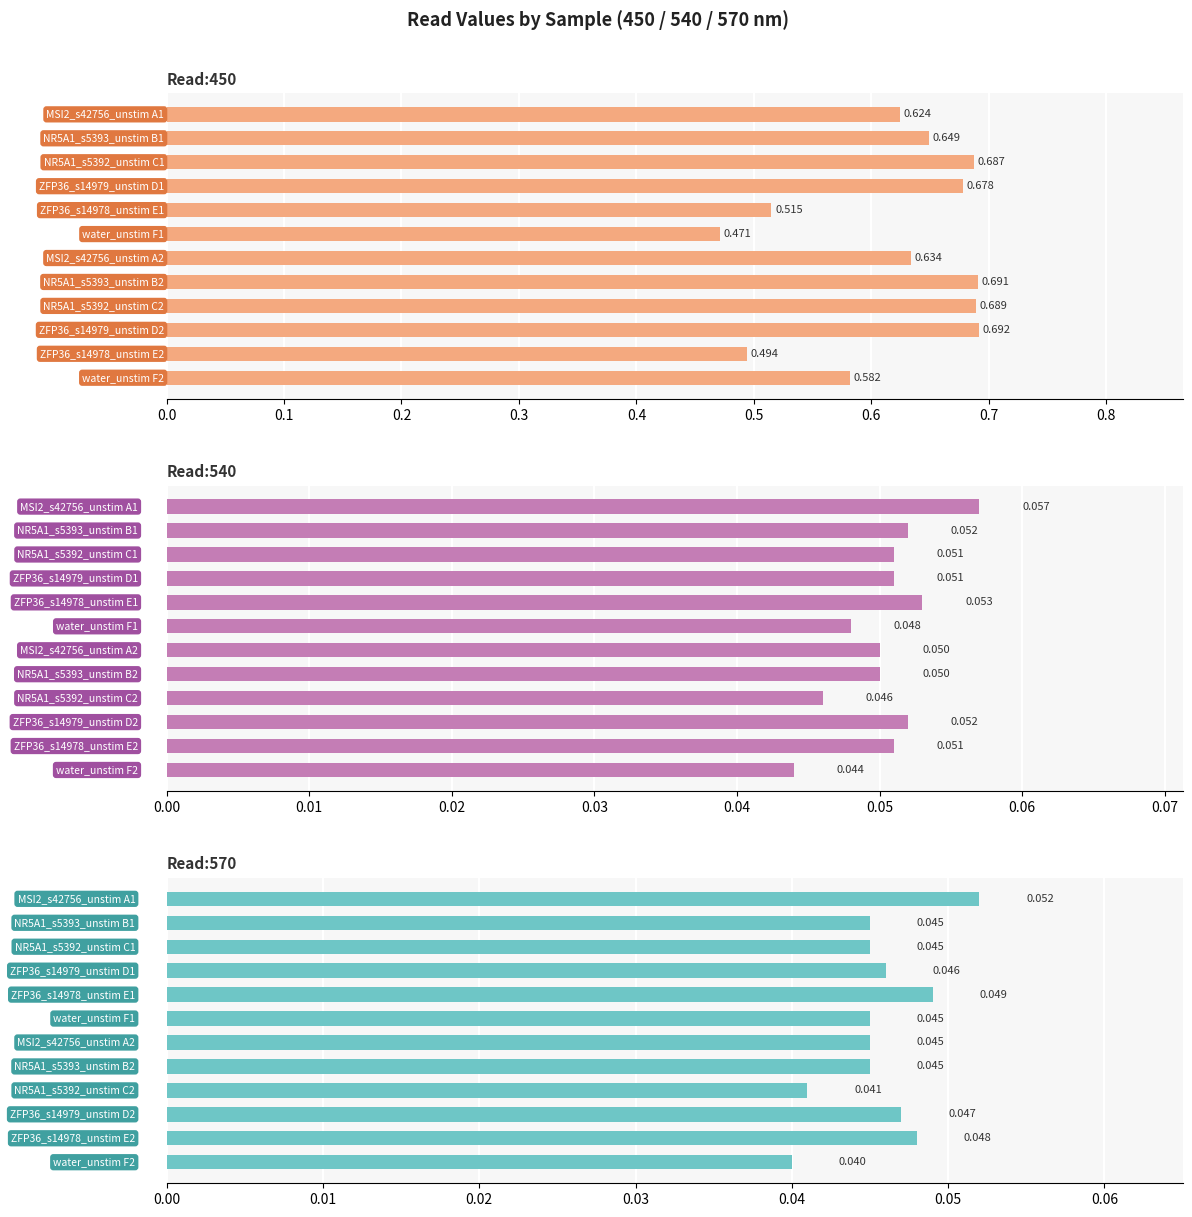

What are all the series names shown in the legend?

Read:450, Read:540, Read:570